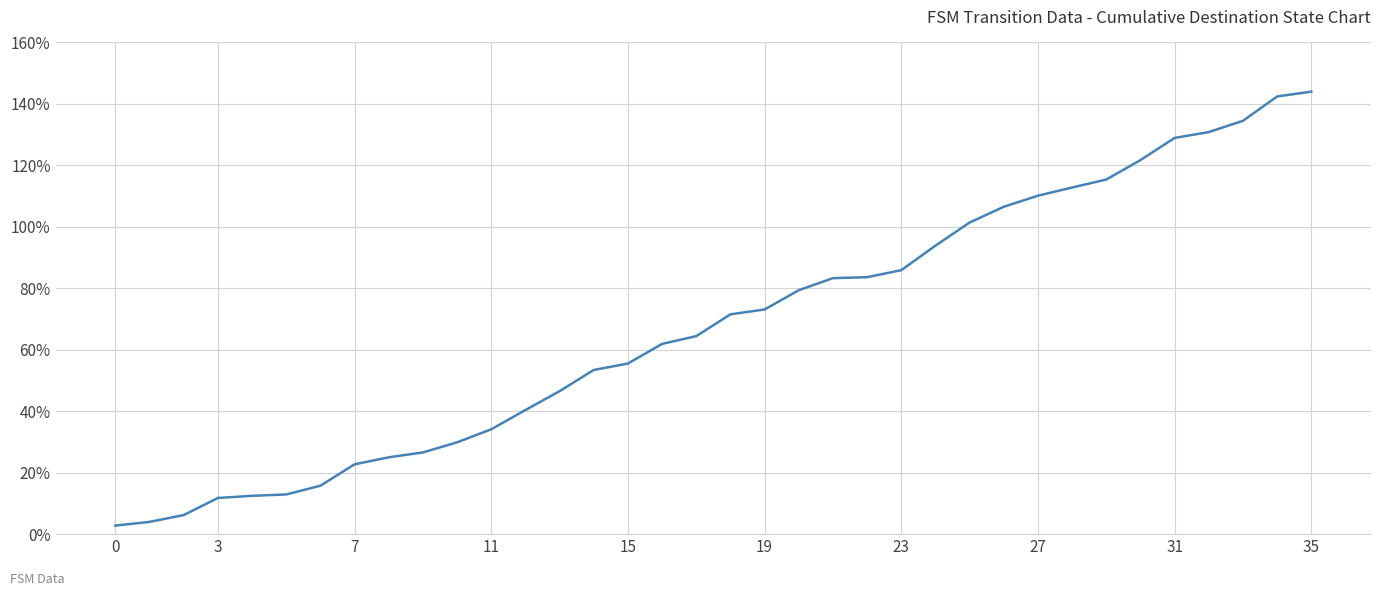

What is the difference between the maximum and minimum values?

141.2